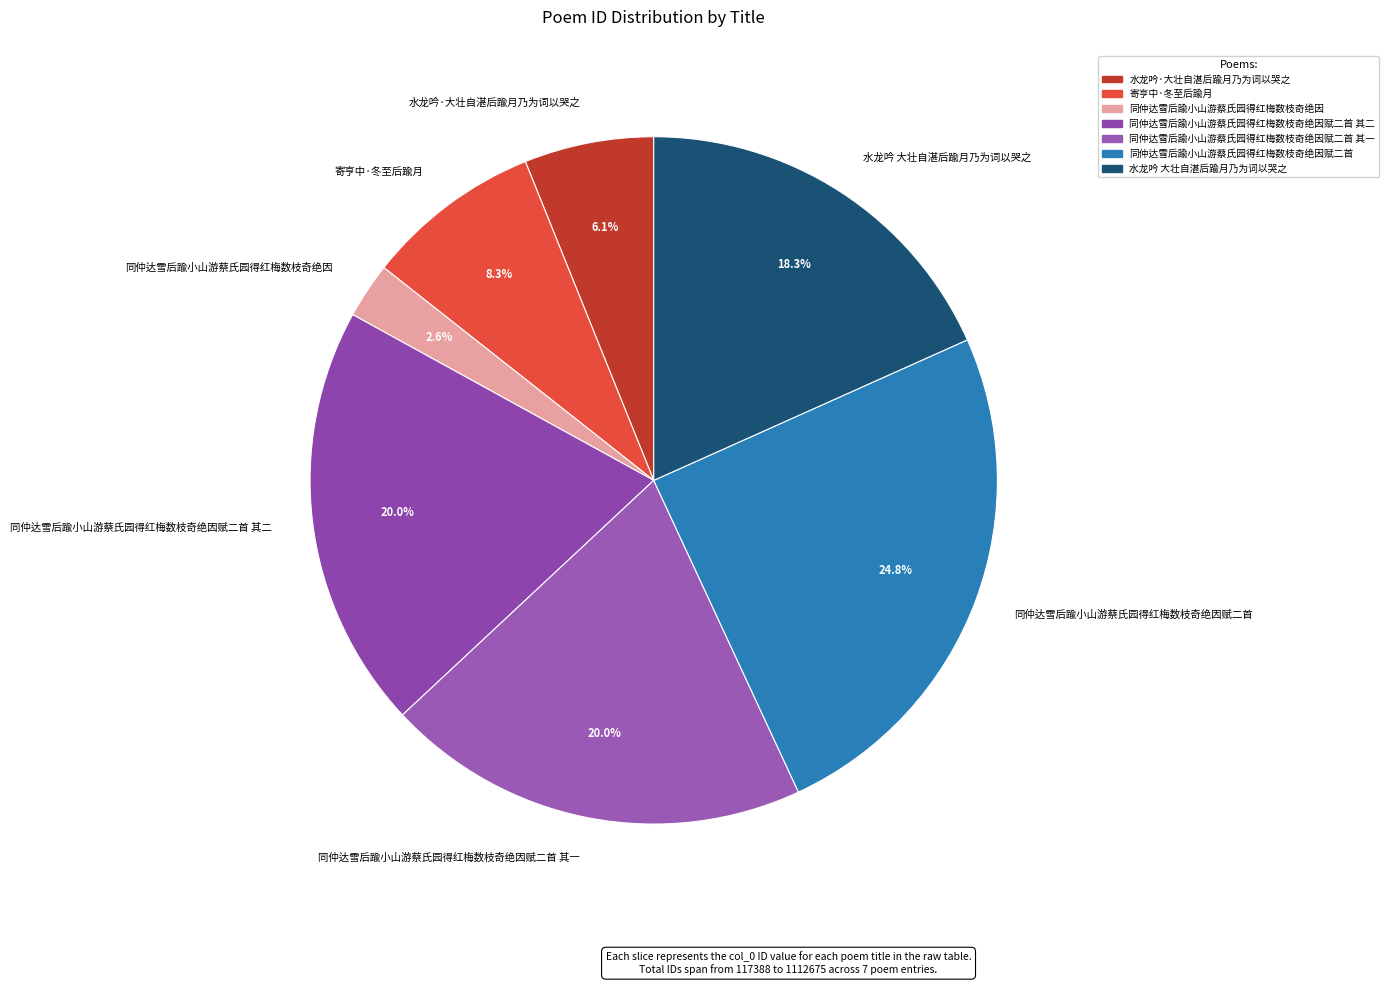

Is there a majority slice in this chart?

No